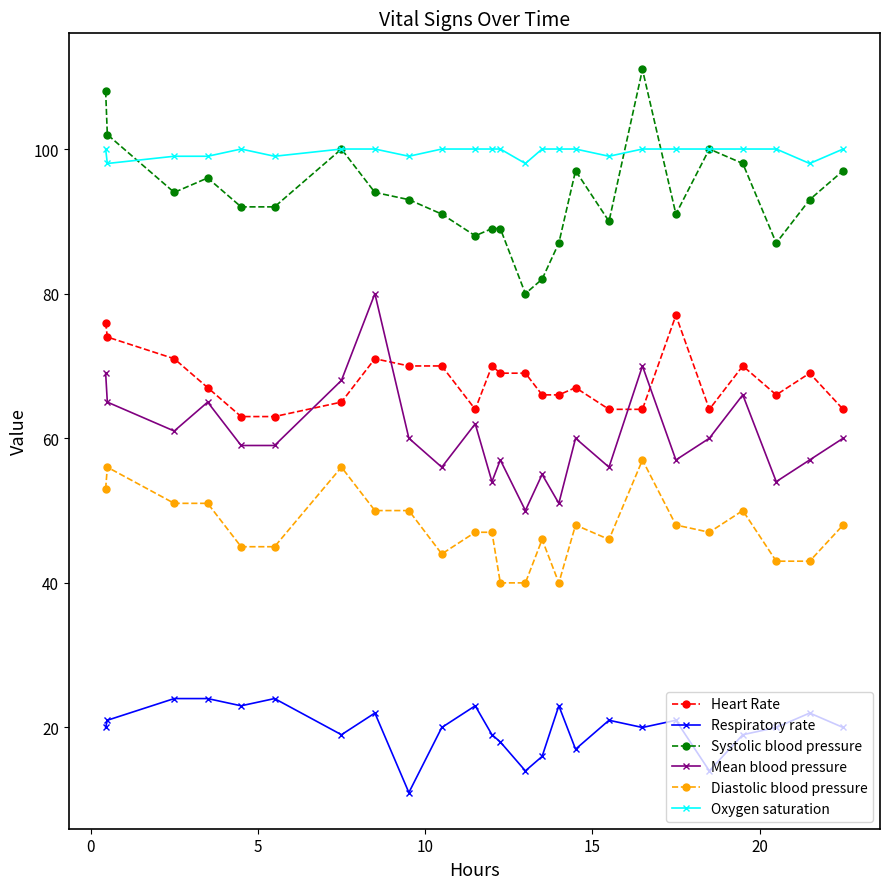

True or false: Diastolic blood pressure has more than 1 points higher than both neighbors.

True